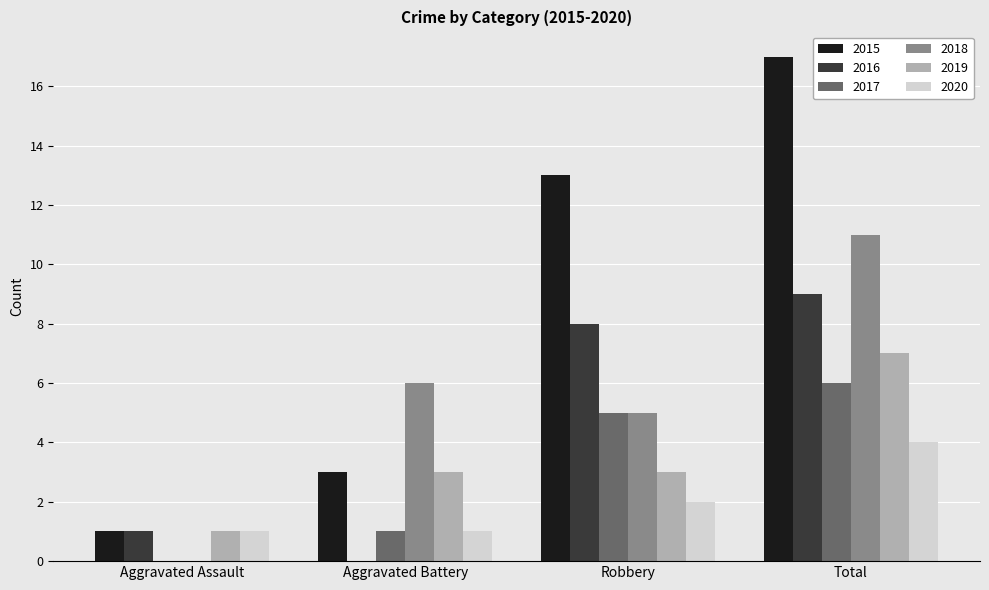

At which category is the sum across all series the highest?

Total